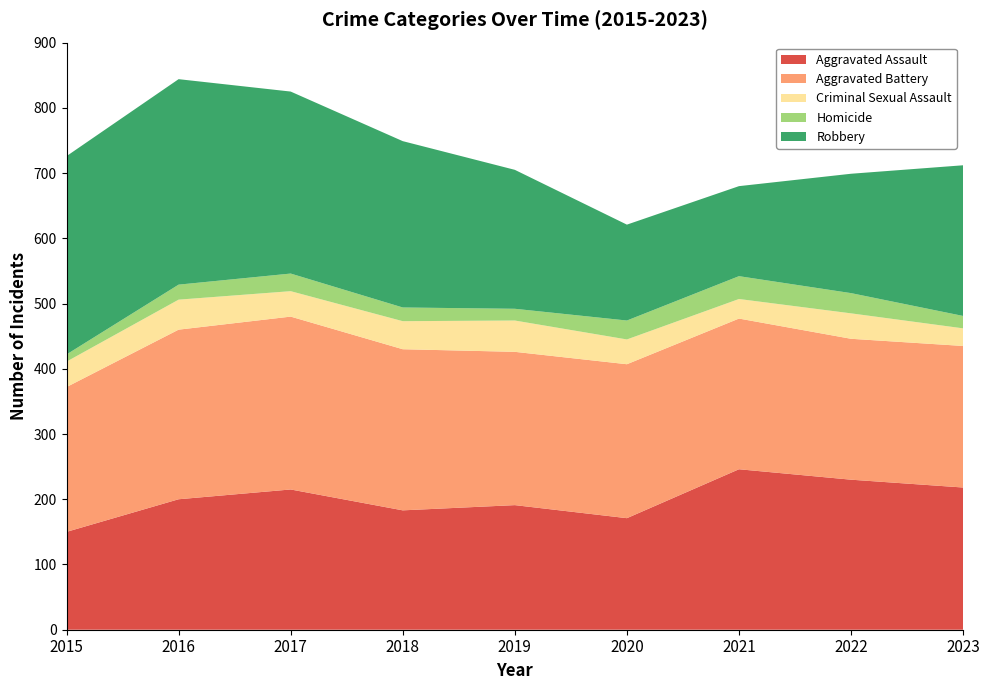

Reading left to right, extract all data points from this chart.

Aggravated Assault: 150	200	215	183	191	171	246	230	218
Aggravated Battery: 222	260	265	247	235	236	231	216	217
Criminal Sexual Assault: 39	46	39	43	48	38	30	39	27
Homicide: 11	23	27	21	18	29	35	31	19
Robbery: 304	315	279	255	213	147	138	183	231